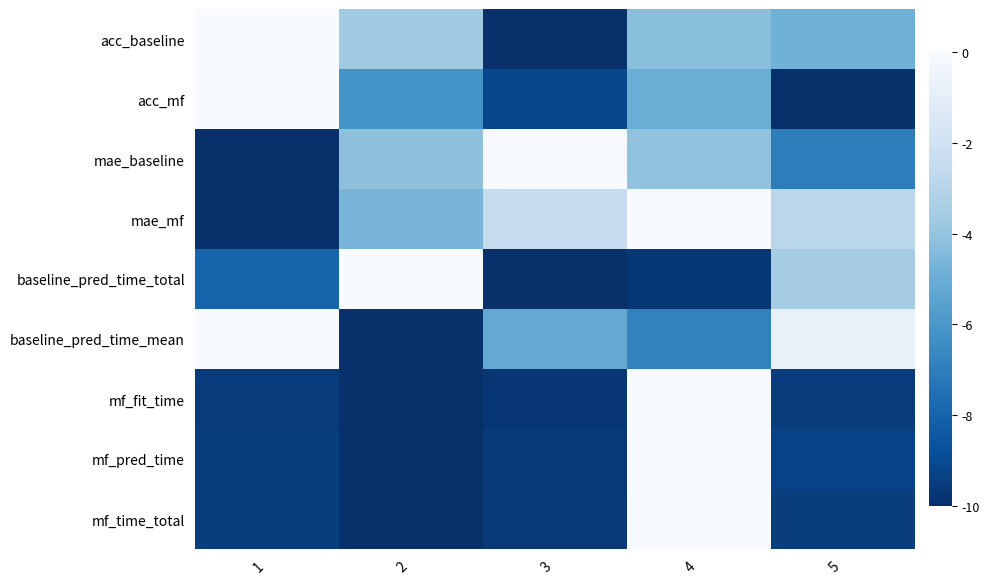

At how many categories does at least one series exceed -5?

5